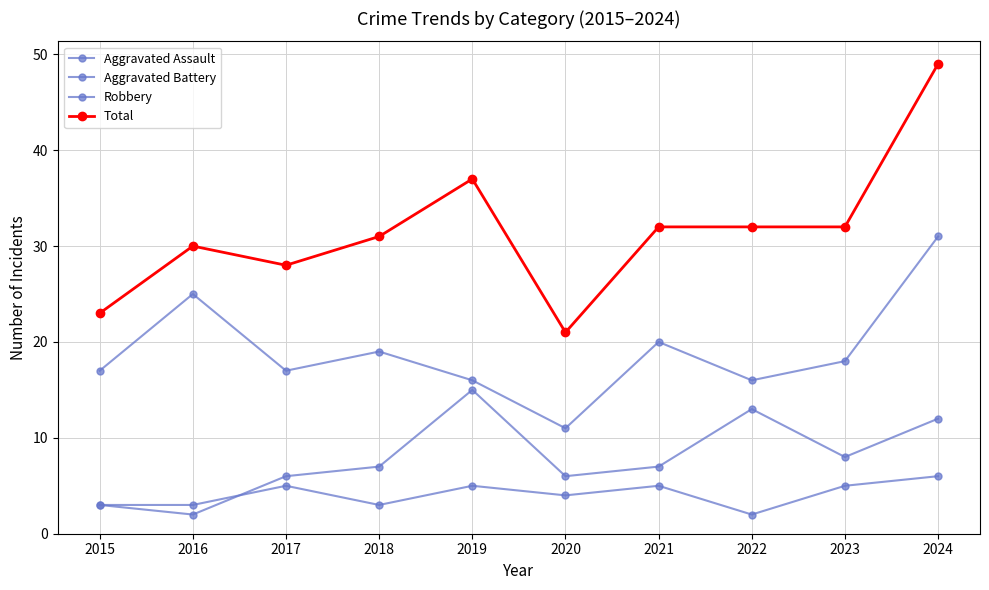

At how many categories does at least one series exceed 28?

7